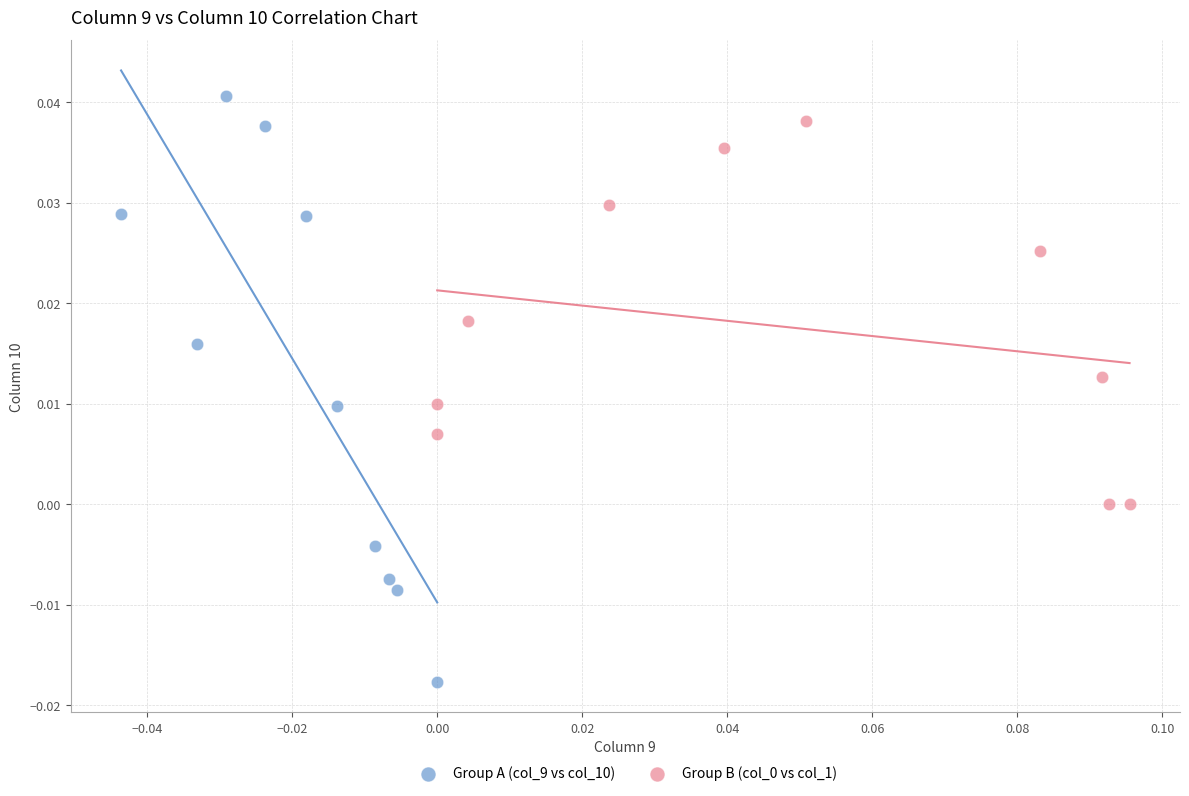

Which series has the widest spread of Y values?

Group A (col_9 vs col_10)